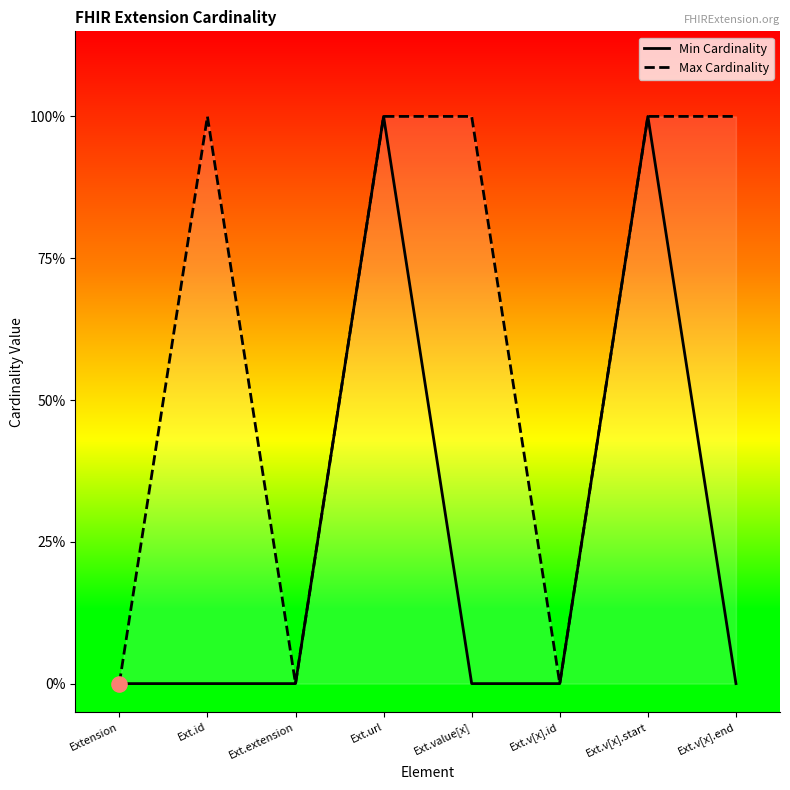

Is the value of Min Cardinality at Ext.id greater than the value of Max Cardinality at Ext.v[x].id?

No